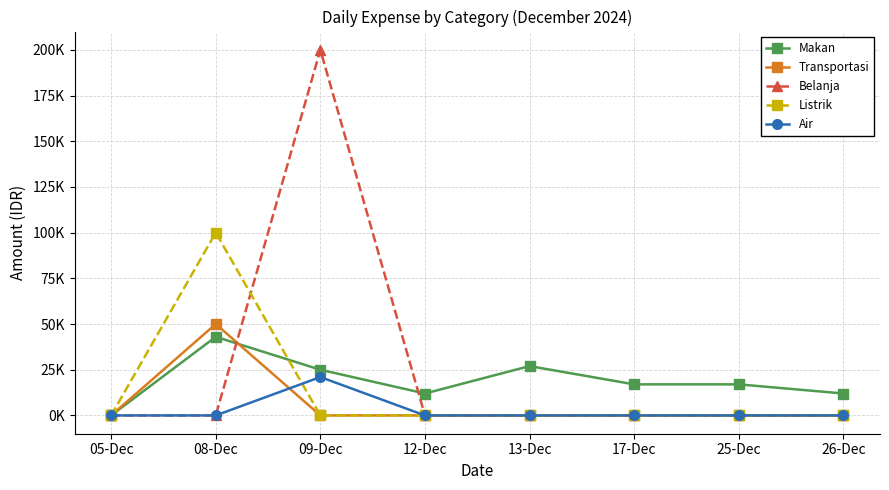

The Air series shows 0 at 13-Dec. True or false?

True